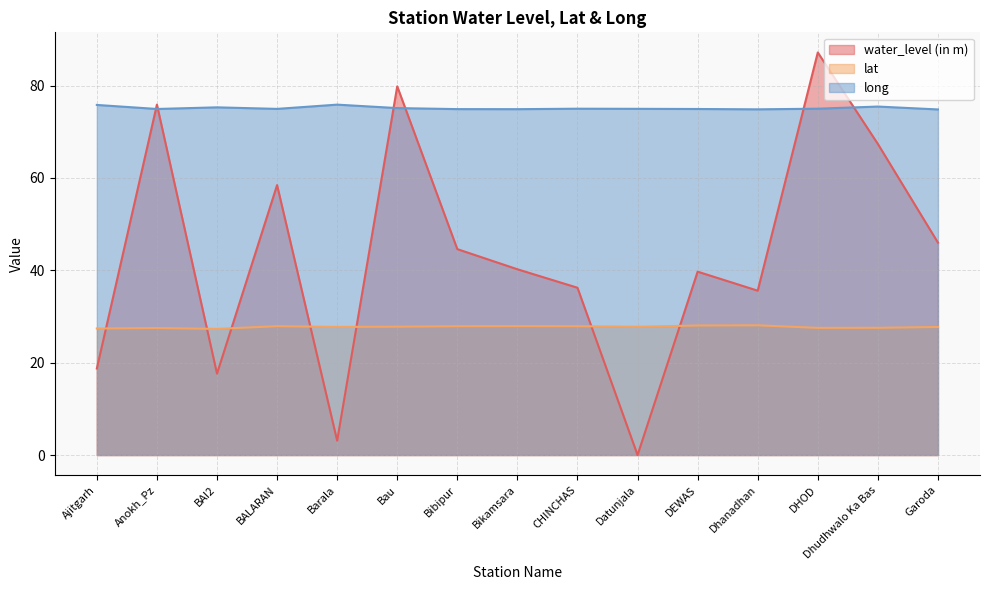

True or false: water_level (in m) has a value of 18.7 at Ajitgarh.

True